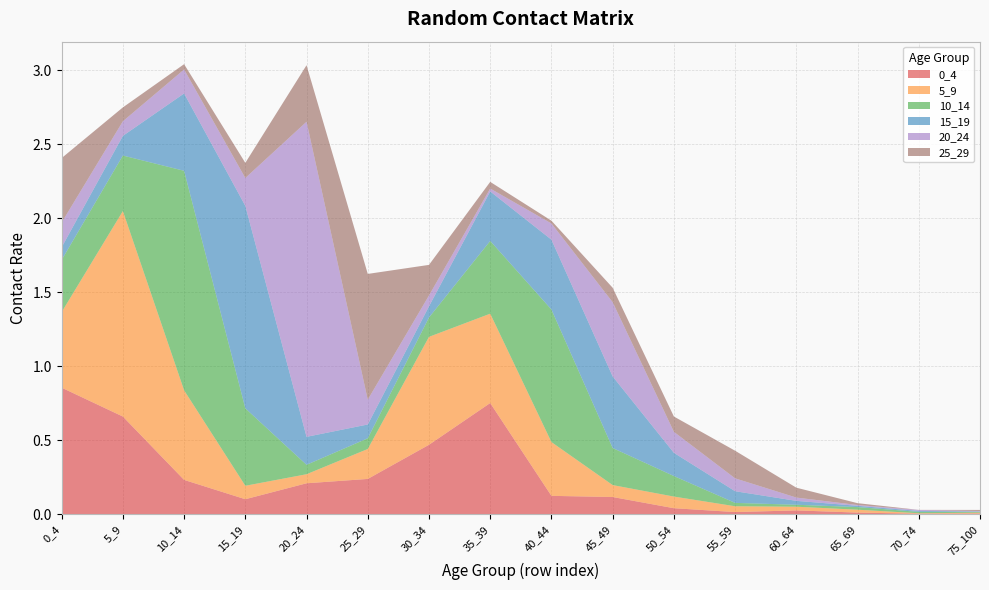

Reading left to right, list all the values displayed in this chart.

0_4: 0.9	0.7	0.2	0.1	0.2	0.2	0.5	0.8	0.1	0.1	0.0	0.0	0.0	0.0	0.0	0.0
5_9: 0.5	1.4	0.6	0.1	0.1	0.2	0.7	0.6	0.4	0.1	0.1	0.0	0.0	0.0	0.0	0.0
10_14: 0.4	0.4	1.5	0.5	0.1	0.1	0.1	0.5	0.9	0.3	0.1	0.0	0.0	0.0	0.0	0.0
15_19: 0.1	0.1	0.5	1.4	0.2	0.1	0.1	0.3	0.5	0.5	0.2	0.1	0.0	0.0	0.0	0.0
20_24: 0.2	0.1	0.2	0.2	2.1	0.2	0.1	0.0	0.1	0.5	0.1	0.1	0.0	0.0	0.0	0.0
25_29: 0.4	0.1	0.0	0.1	0.4	0.8	0.2	0.0	0.0	0.1	0.1	0.2	0.1	0.0	0.0	0.0